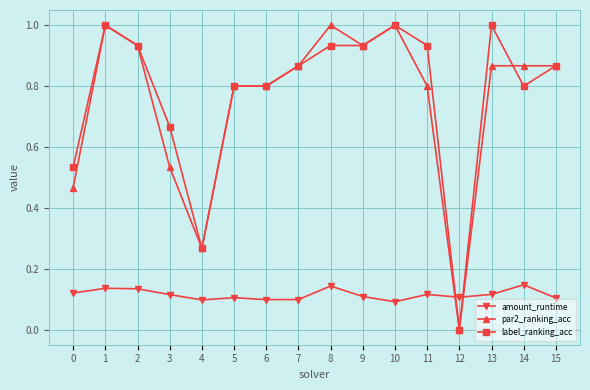

Which category has the lowest value across all series?

12